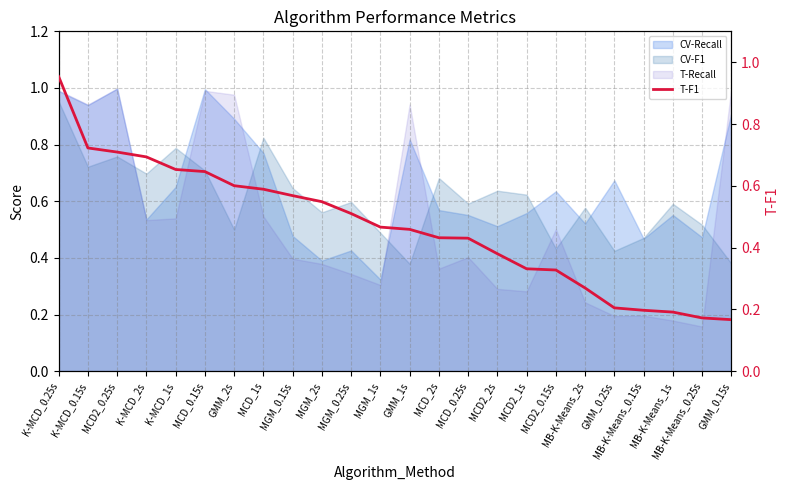

What is the change in value from MCD_2s to MCD2_1s?

-0.1